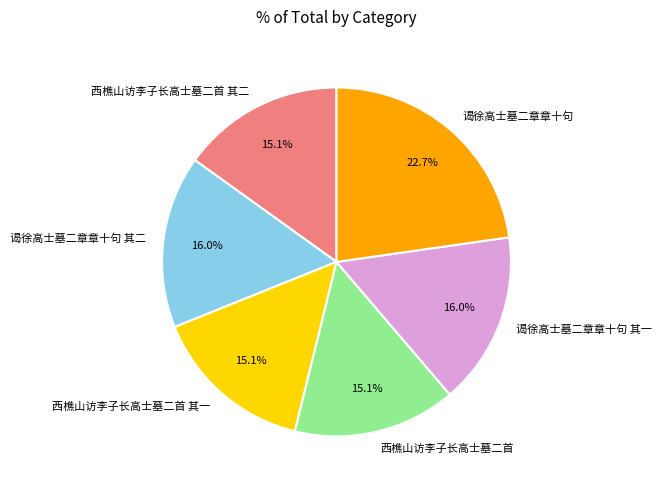

Approximately how many times larger is the value at 西樵山访李子长高士墓二首 其一 compared to 西樵山访李子长高士墓二首?

1.0